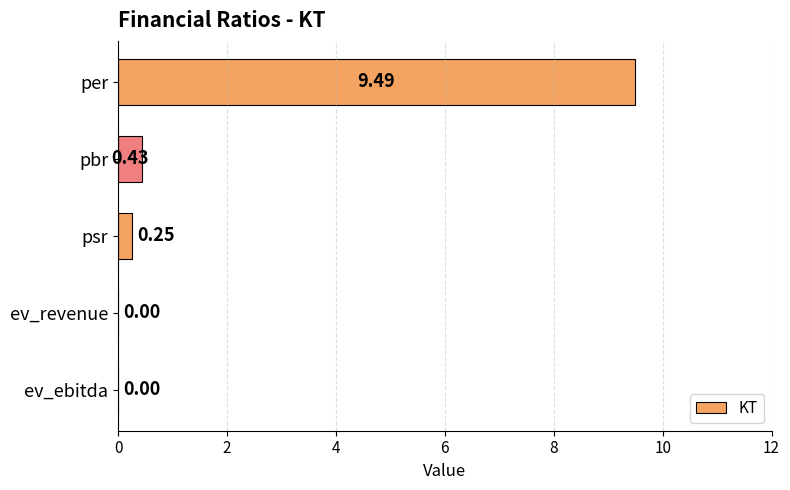

What is the sum of all values?

10.2